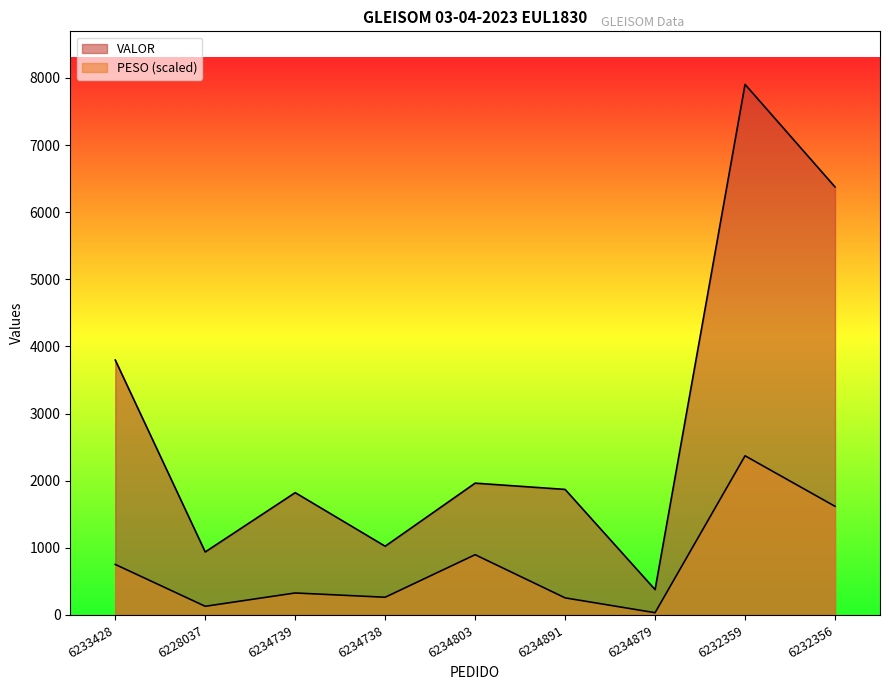

What is the sum of the VALOR values at 6233428 and 6234891?

5667.8